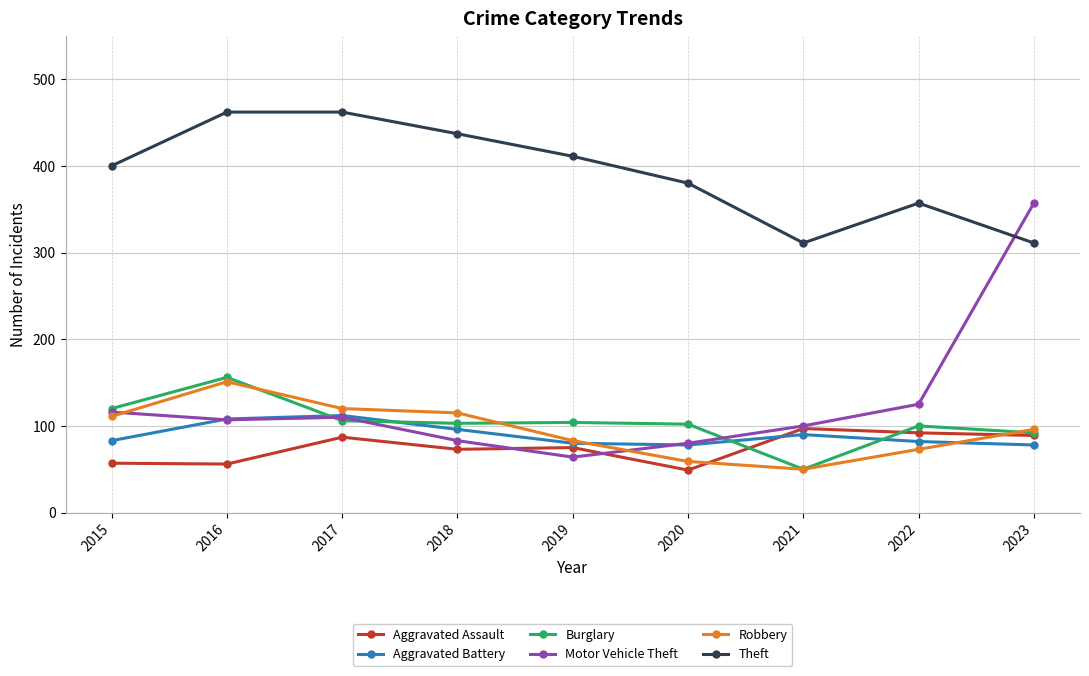

How many intersections are there between Motor Vehicle Theft and Theft?

1